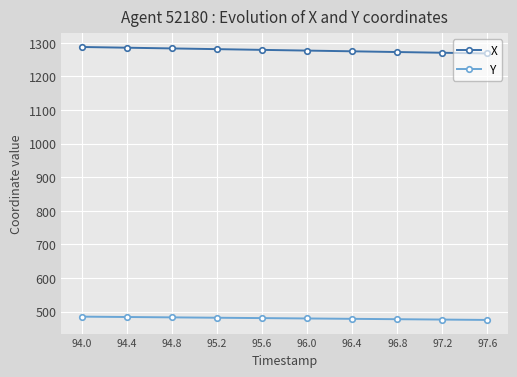

What is the value of the Y point at the 10th from the left?

475.3